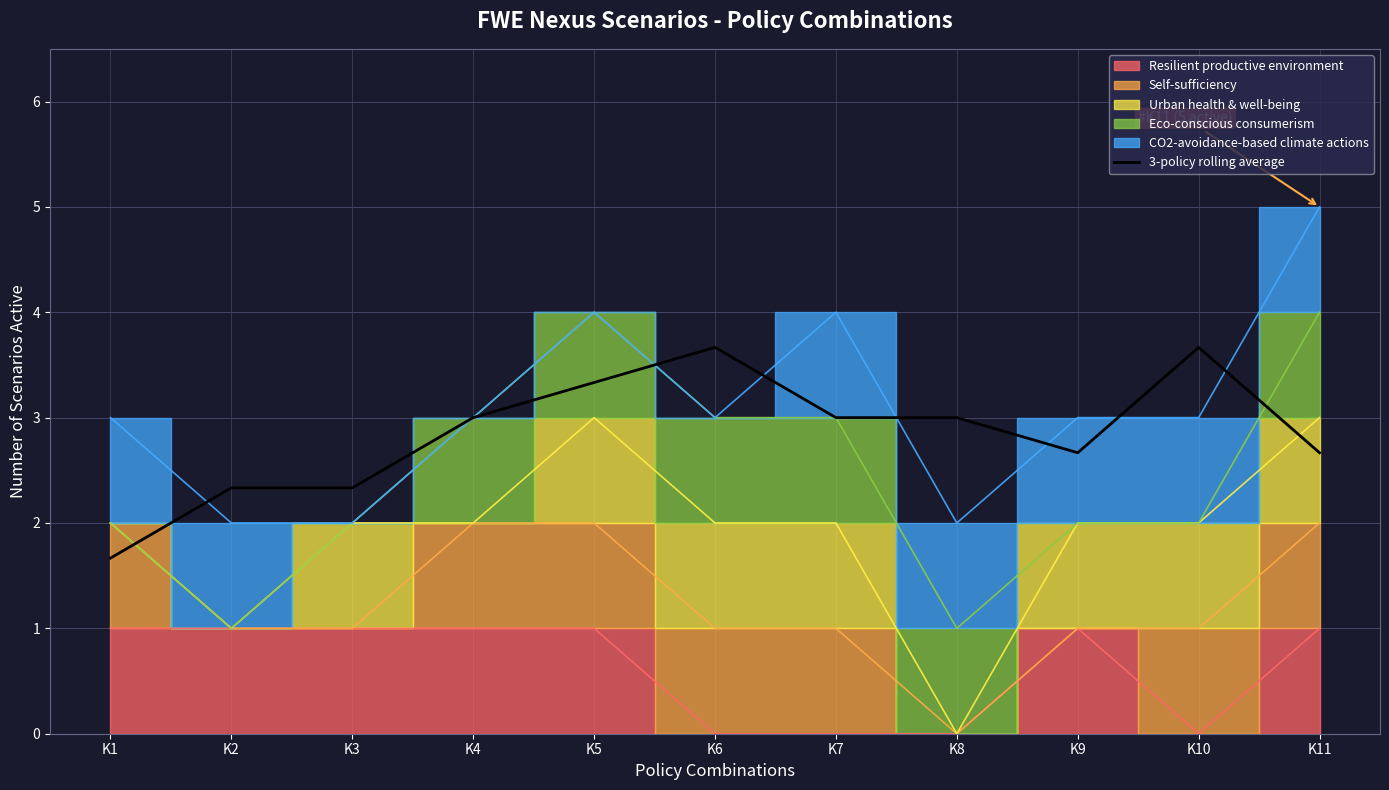

Approximately how many times larger is the value at K9 compared to K11?

1.0